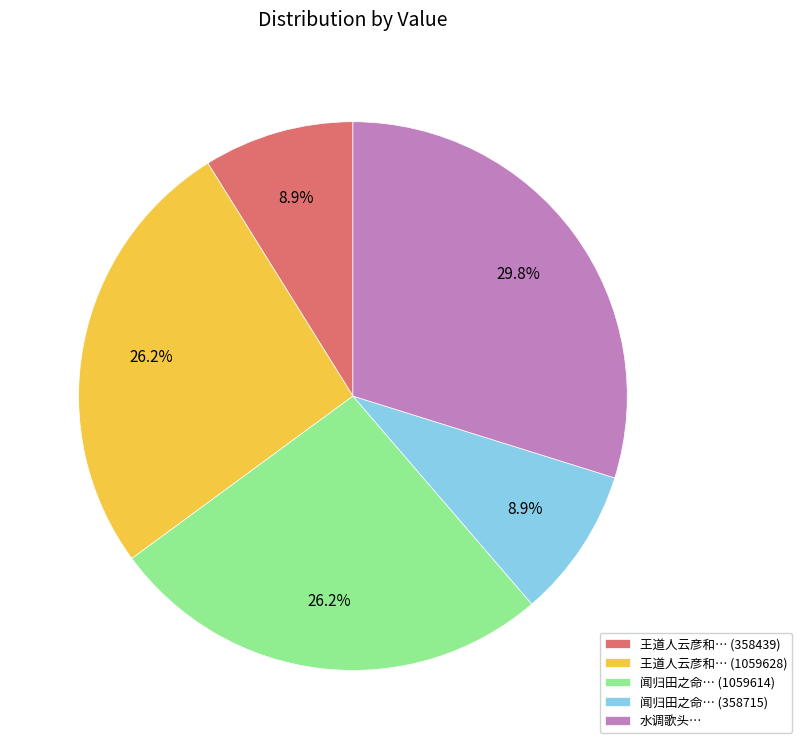

What is the ratio of the value at 王道人云彦和… (358439) to the value at 闻归田之命… (1059614)?

0.3